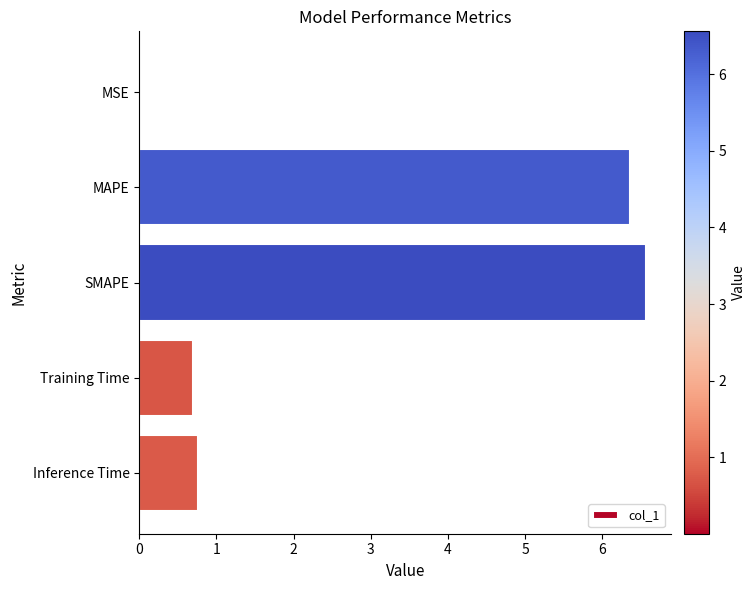

What is the change in value from MAPE to Inference Time?

-5.6